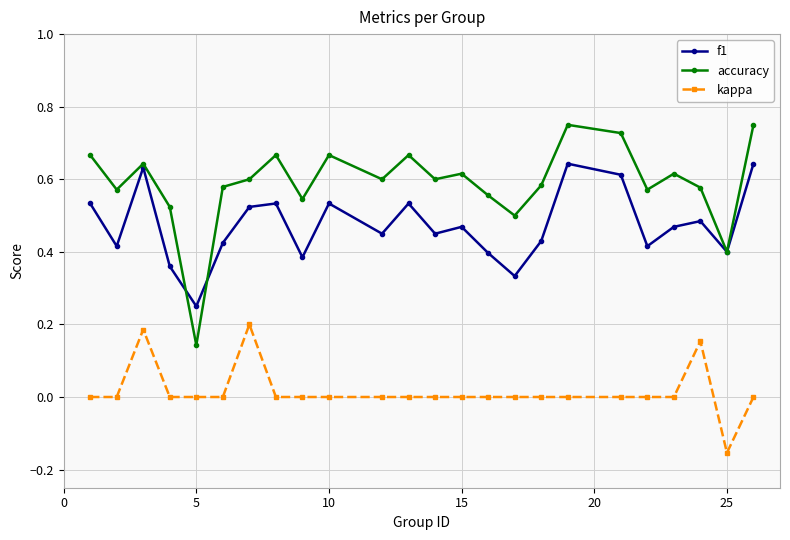

Which series has the largest range (max minus min)?

accuracy